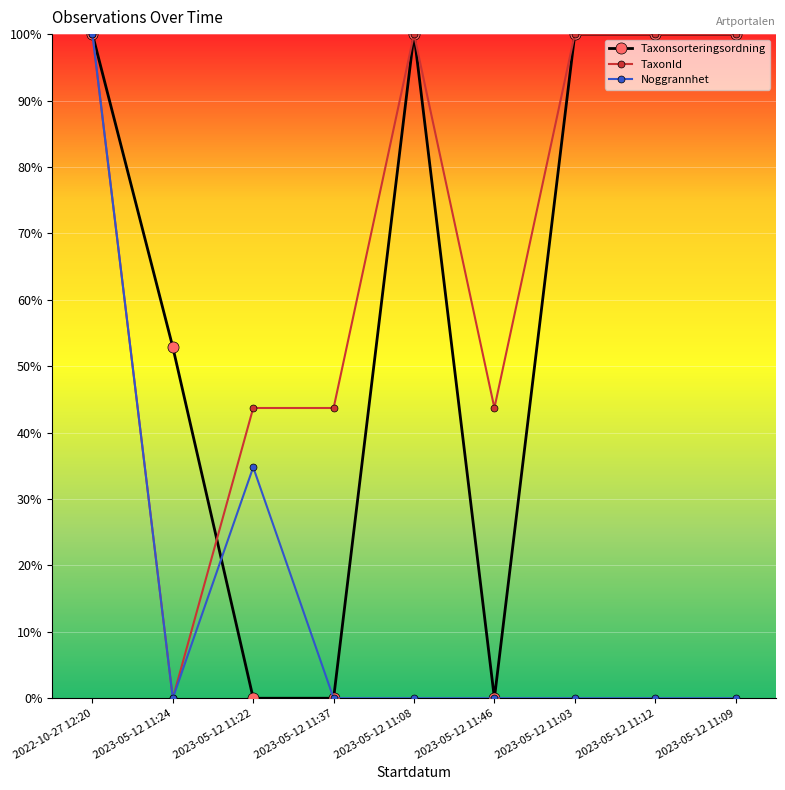

What is the greatest value displayed?

1.0